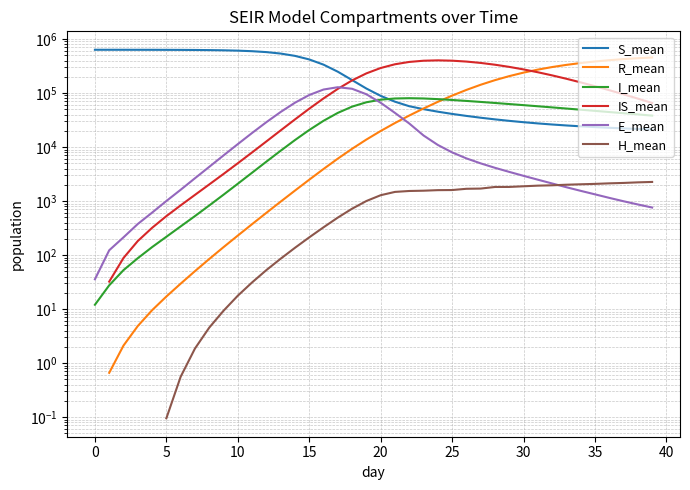

The IS_mean series shows 360726.7 at 27. True or false?

True